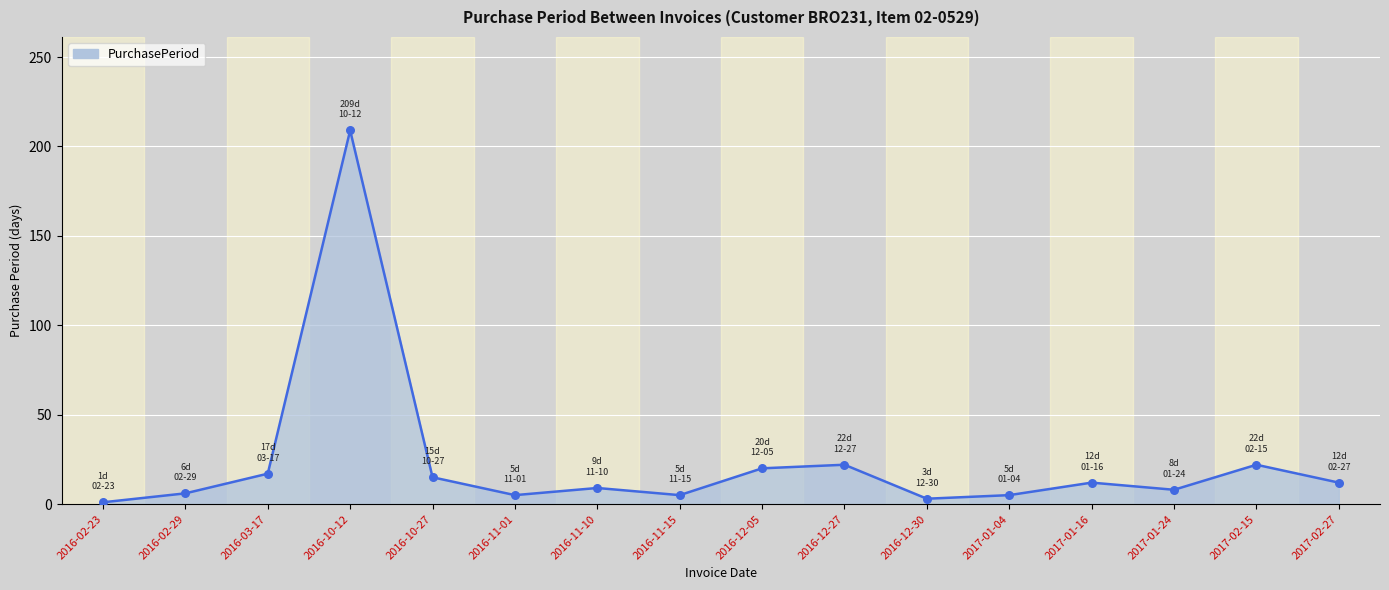

What is the change in value from 2016-11-15 to 2016-12-27?

+17